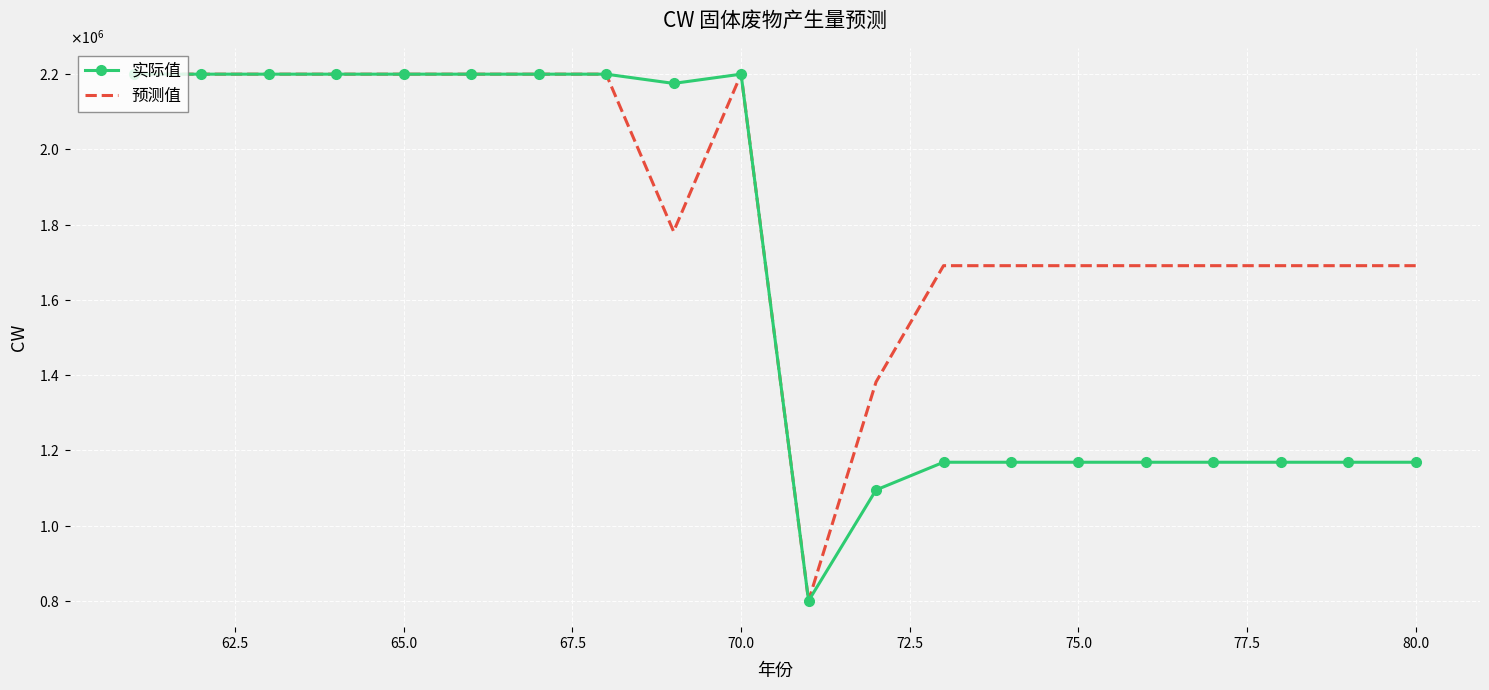

At how many categories does at least one series exceed 1190255?

19